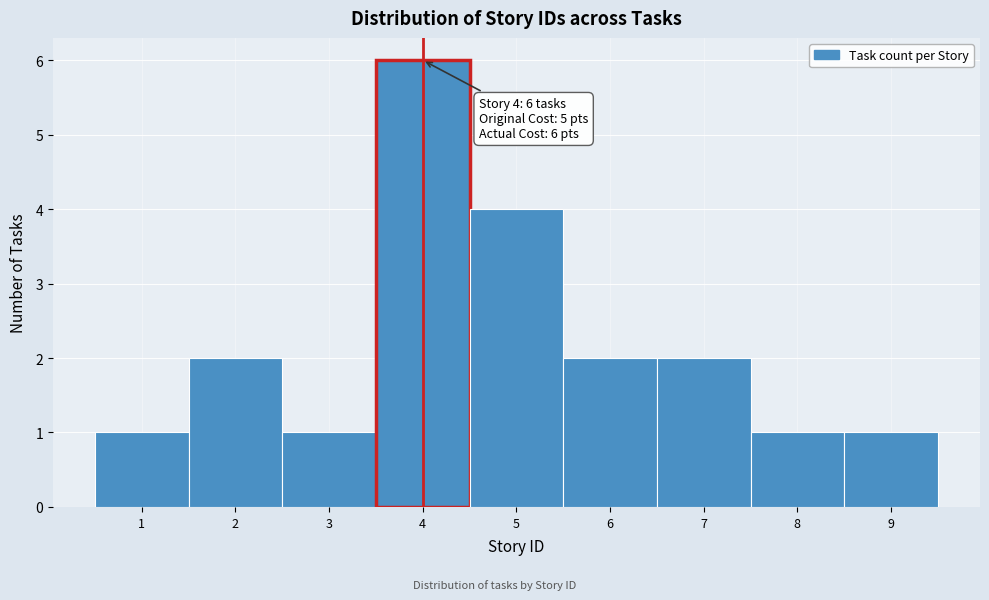

Which range on the x-axis has the tallest bar?

3.5 to 4.5